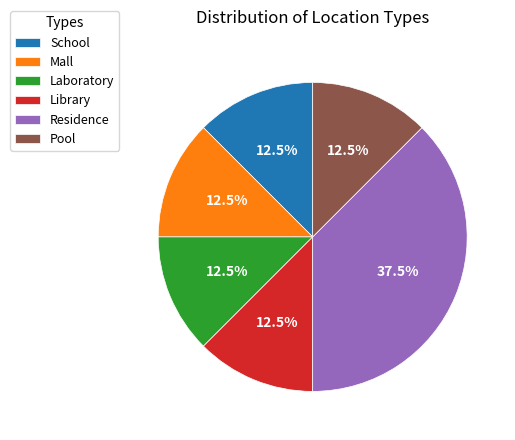

Does Residence represent more than half of the total?

No